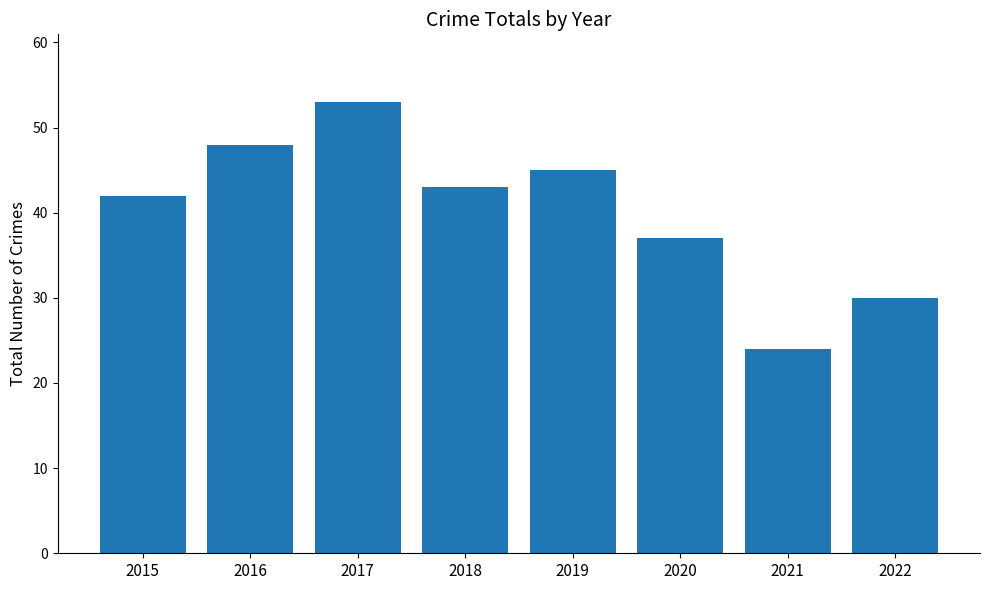

What is the ratio of the value at 2017 to the value at 2015?

1.3